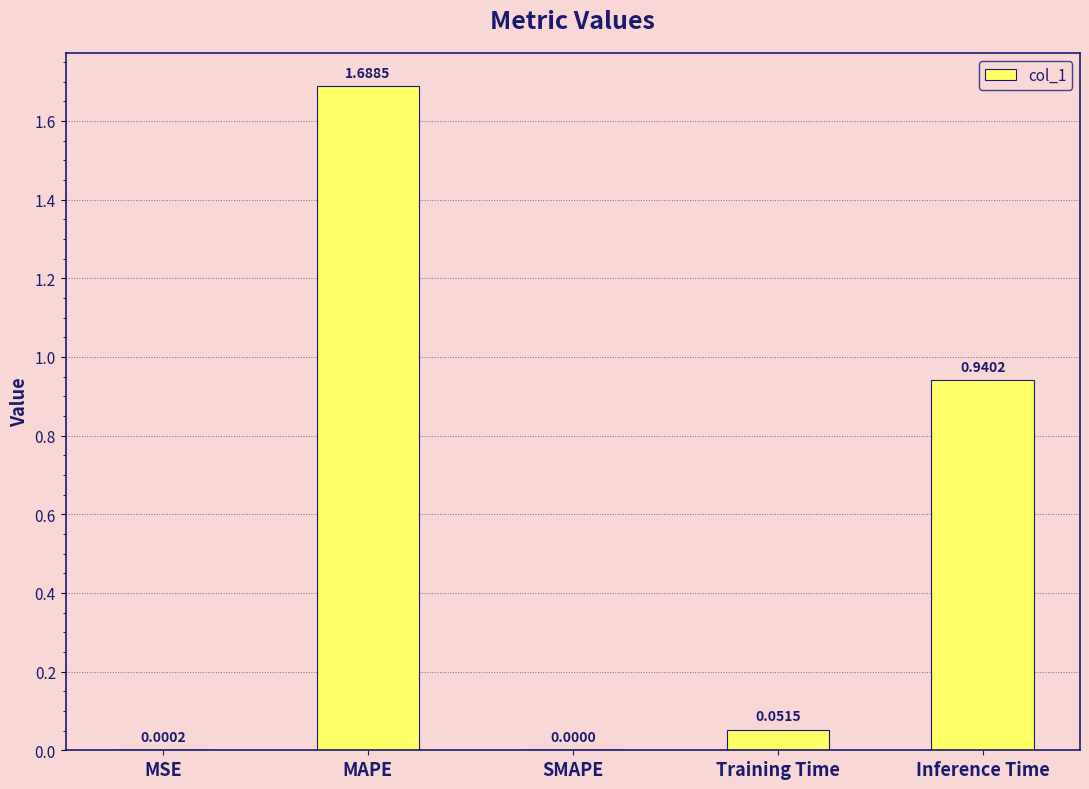

At which category does the chart reach its peak across all series?

MAPE